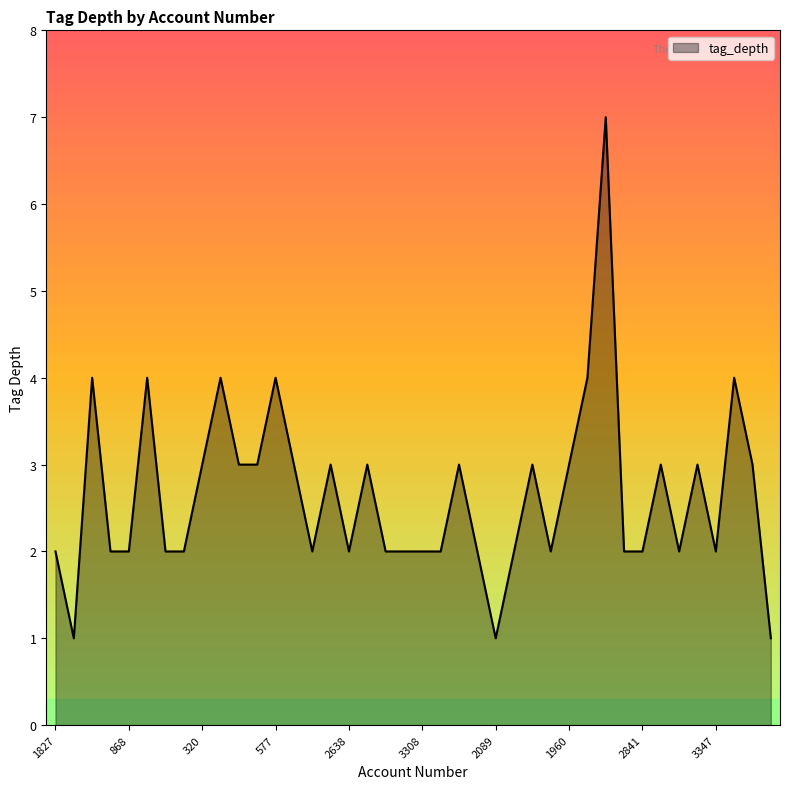

What is the greatest value displayed?

7